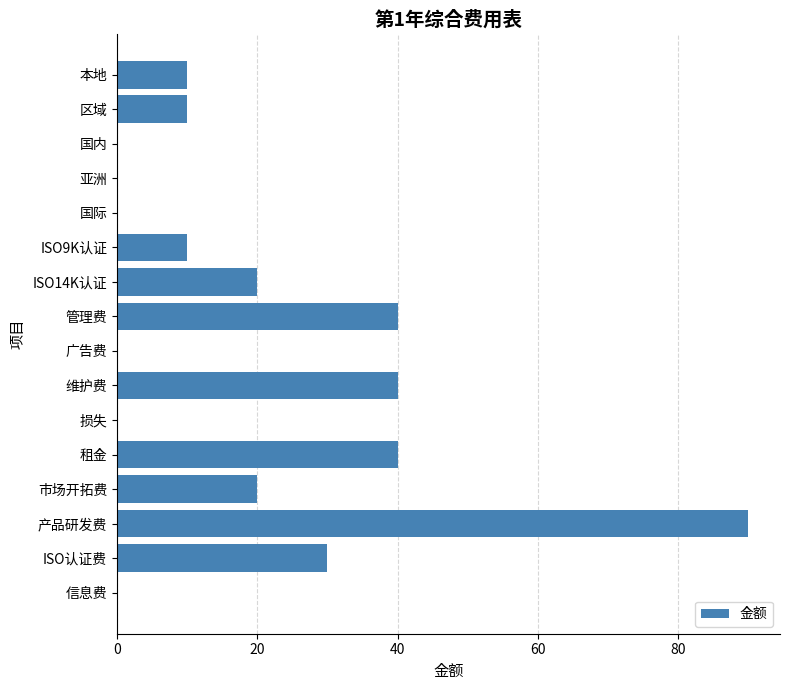

Reading top to bottom, transcribe all the data shown in this chart.

本地=10	区域=10	国内=0	亚洲=0	国际=0	ISO9K认证=10	ISO14K认证=20	管理费=40	广告费=0	维护费=40	损失=0	租金=40	市场开拓费=20	产品研发费=90	ISO认证费=30	信息费=0